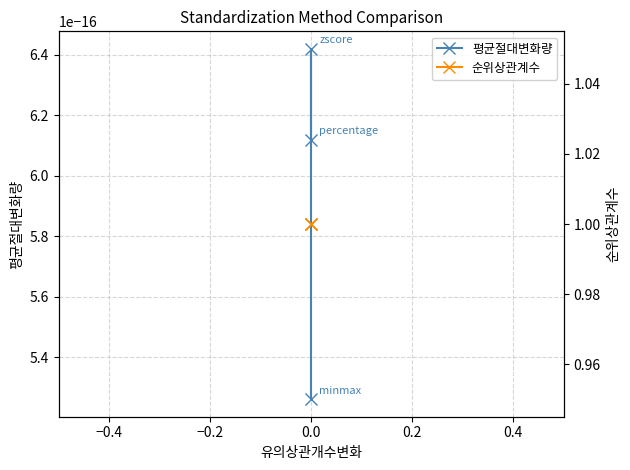

Rank the series at −0.6 from lowest to highest value.

평균절대변화량, 순위상관계수